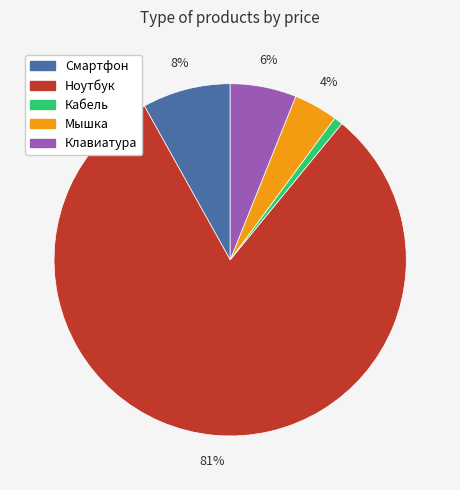

To the nearest percent, what is the difference between the Мышка and Ноутбук slice percentages?

77%